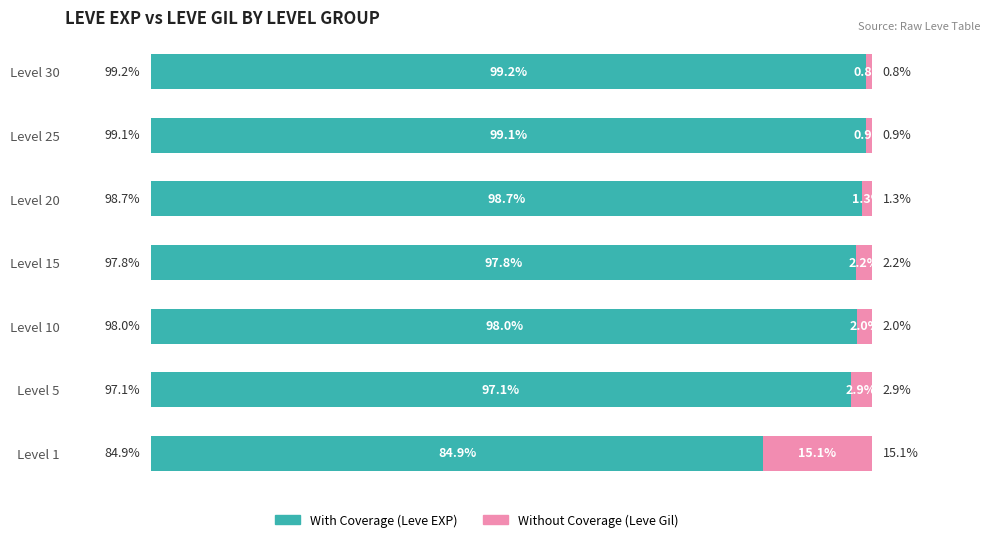

List the labels in order of With Coverage (Leve EXP) value, largest first.

Level 30, Level 25, Level 20, Level 10, Level 15, Level 5, Level 1